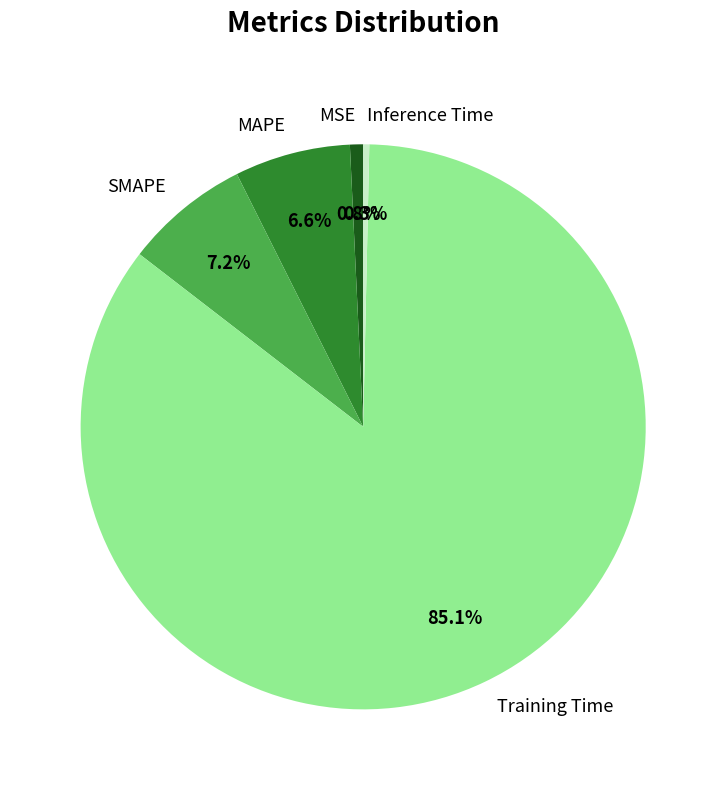

Which slice is the largest?

Training Time